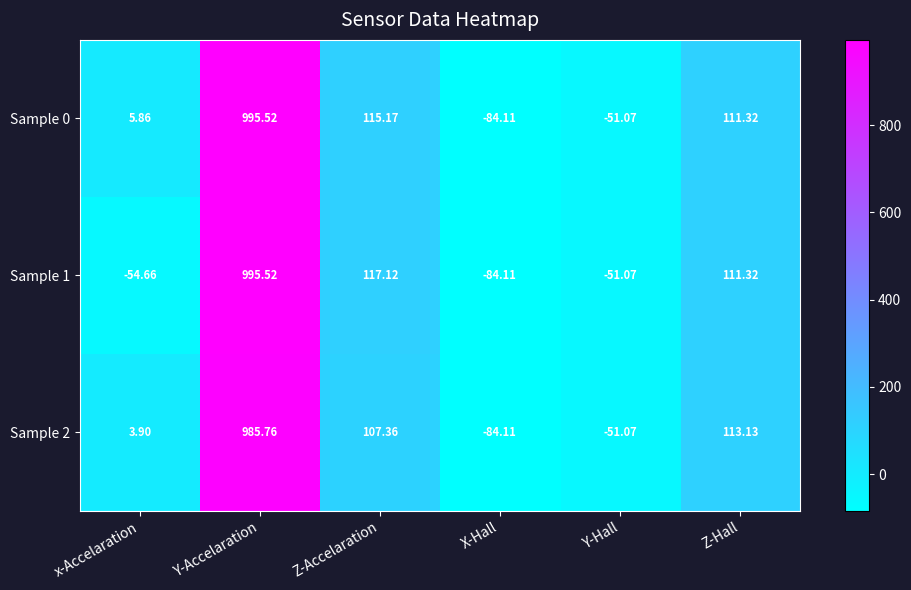

What is the total value across all series at X-Hall?

-252.3